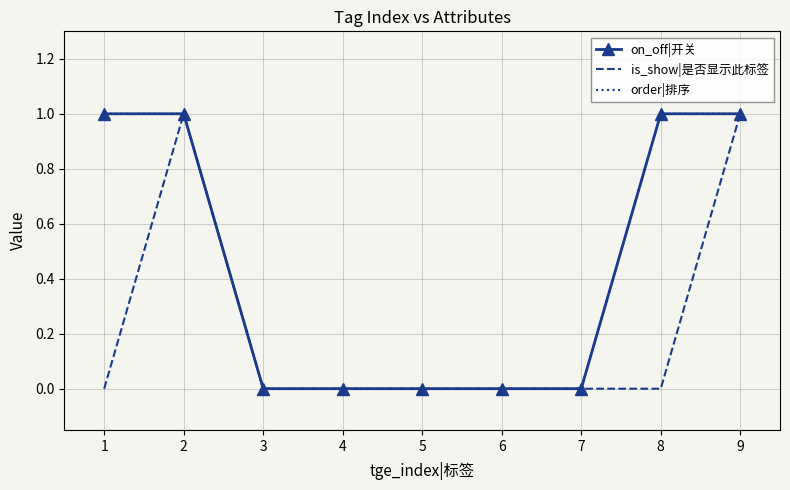

Which category has the highest value in the on_off|开关 series?

1